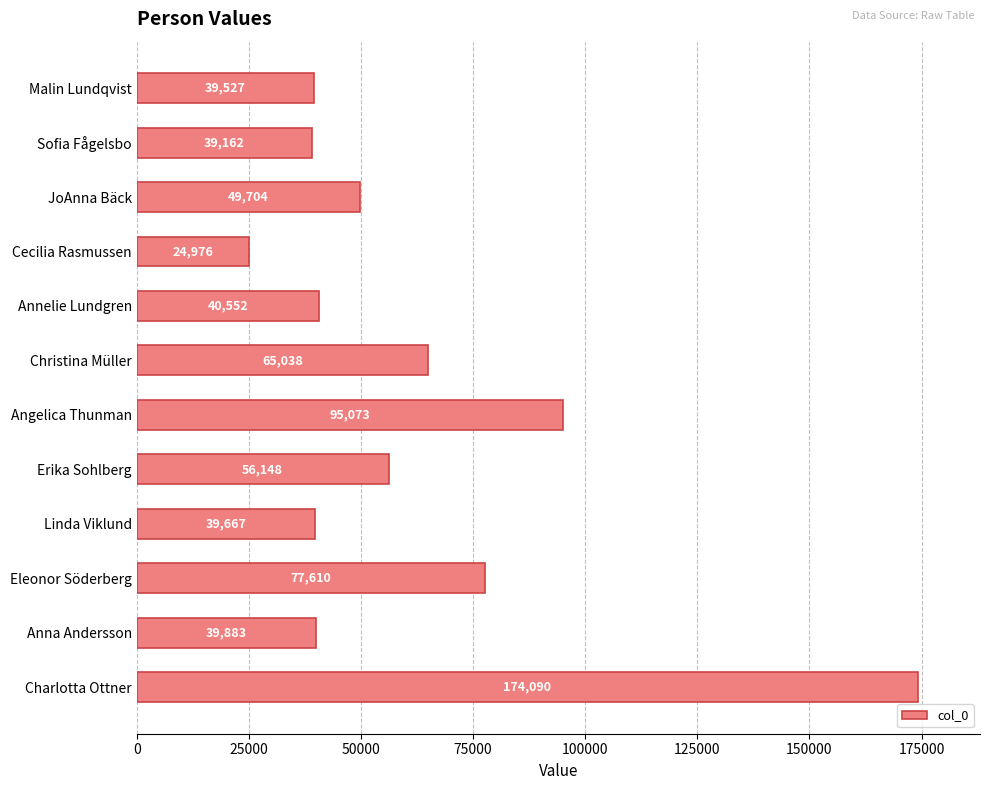

Where is the data nearest to the value 99533?

Angelica Thunman